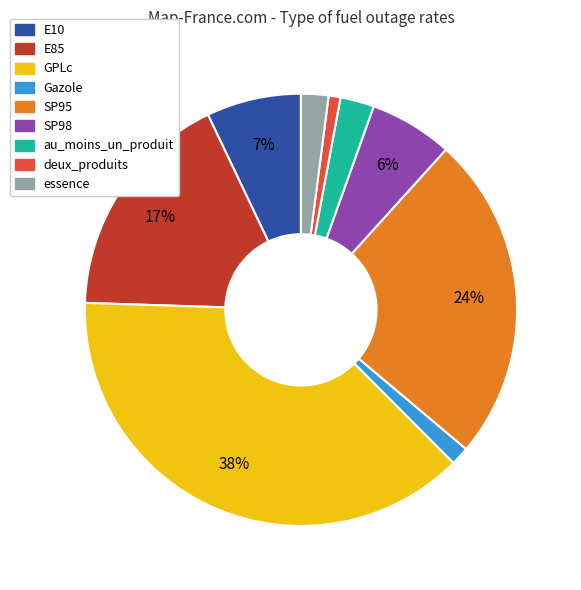

To the nearest percent, what is the difference between the largest and smallest slice percentages?

37%